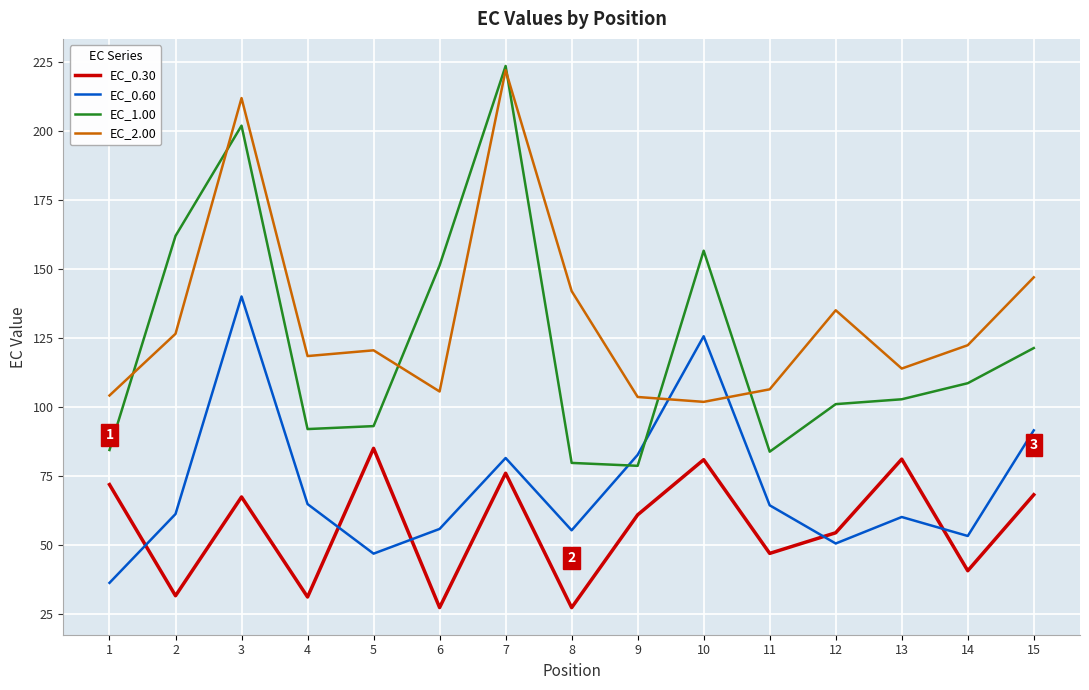

What is the difference between the highest and lowest values at 3?

144.3